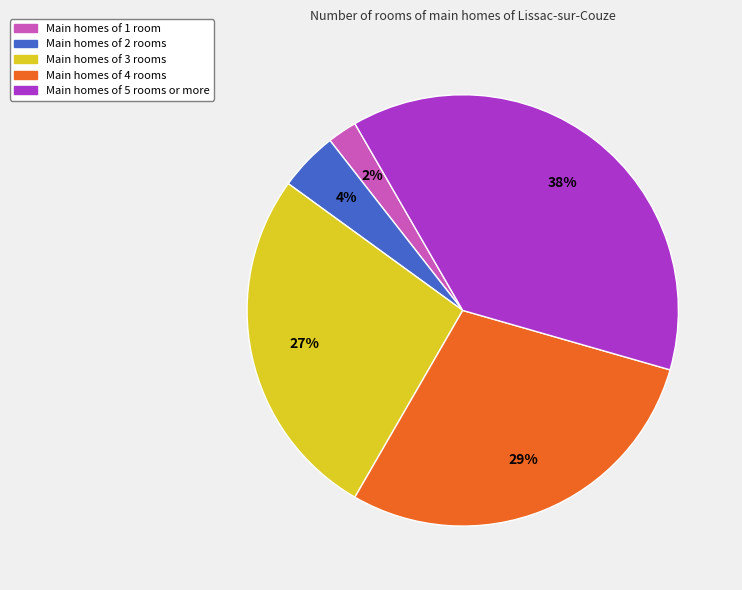

Does any single category account for the majority?

No